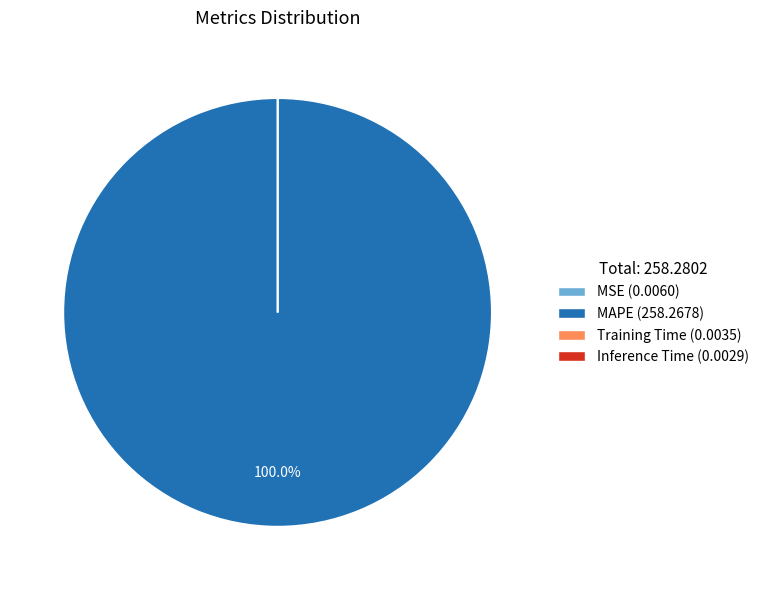

Which slice represents more than half of the pie?

MAPE (258.2678)